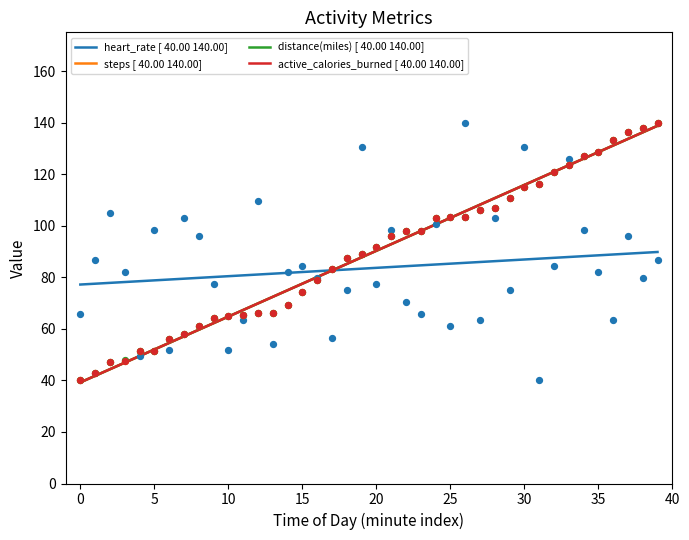

Which series contains the highest Y value?

heart_rate